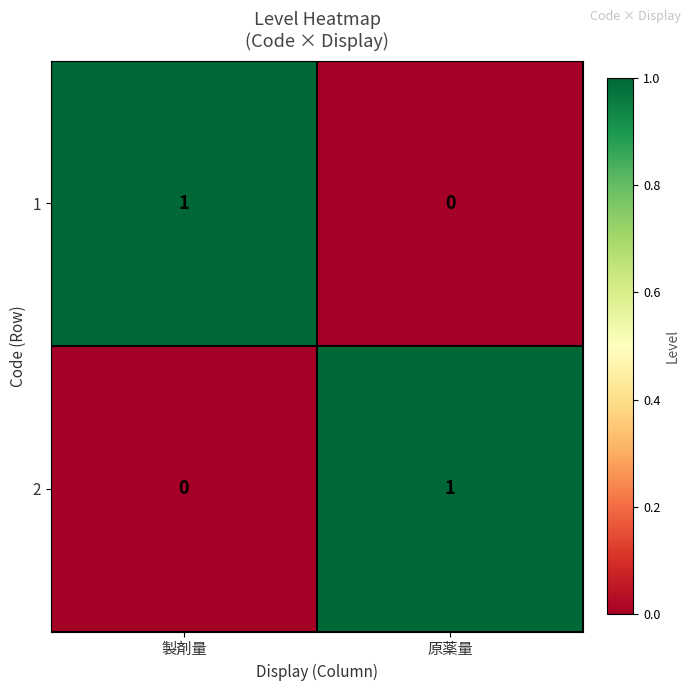

Is it true that 1 equals 0 at 原薬量?

True